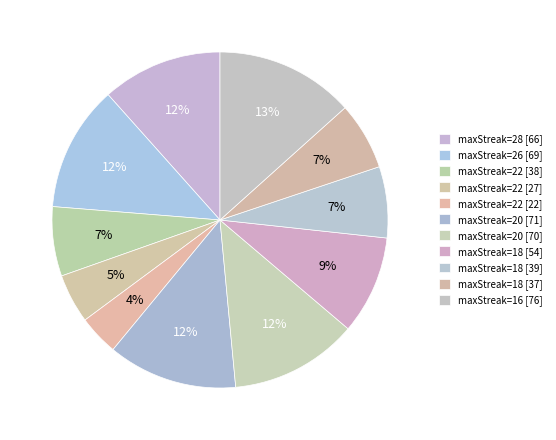

What is the largest slice in the pie chart?

16